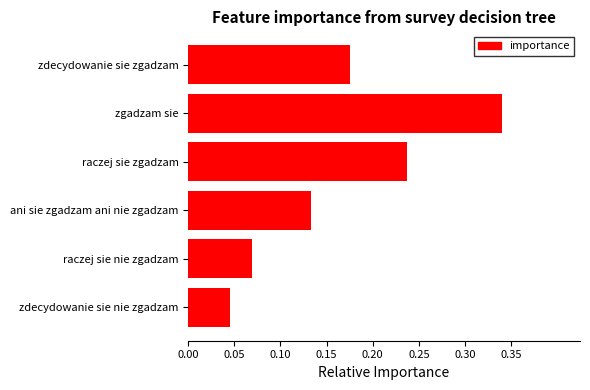

Is it true that the value at raczej sie zgadzam is 0.4?

False